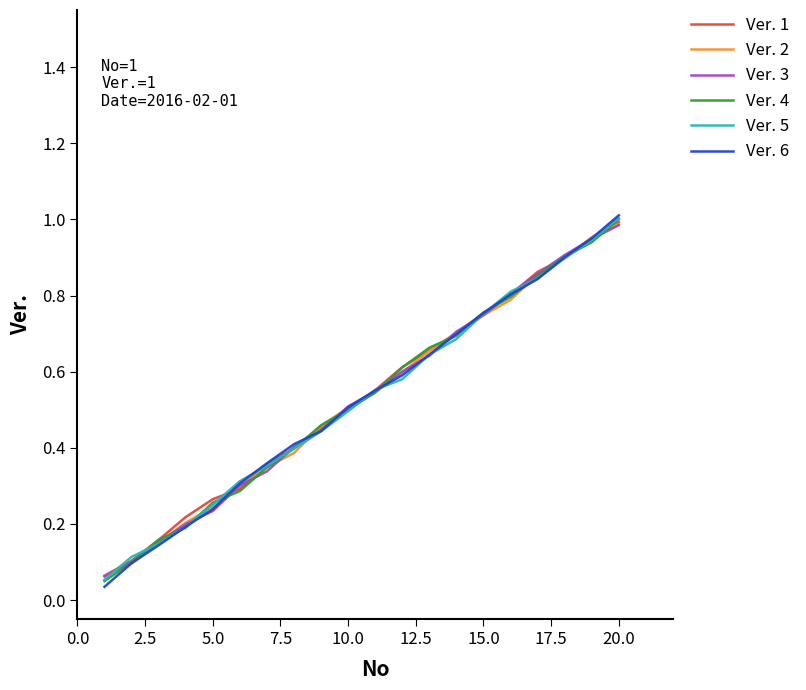

Which series has the largest total across all categories?

Ver. 1